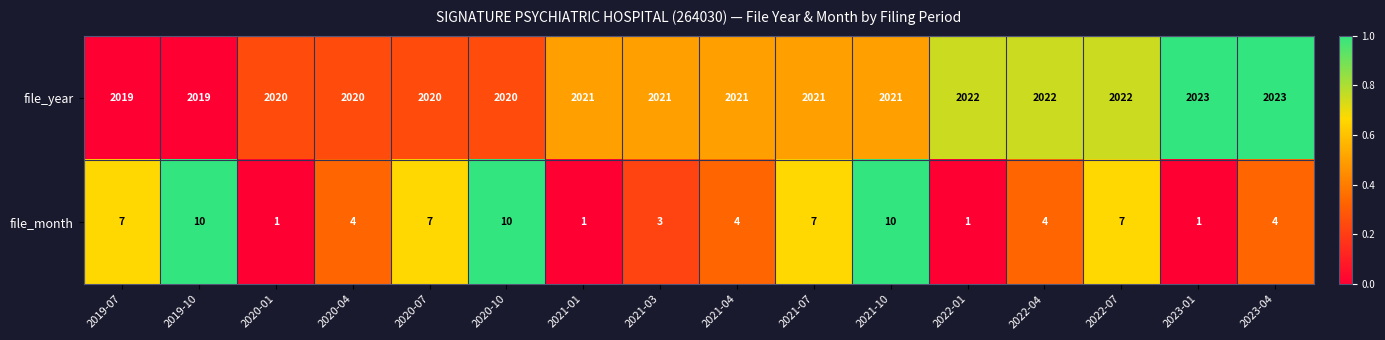

The file_year series shows 496 at 2021-04. True or false?

False